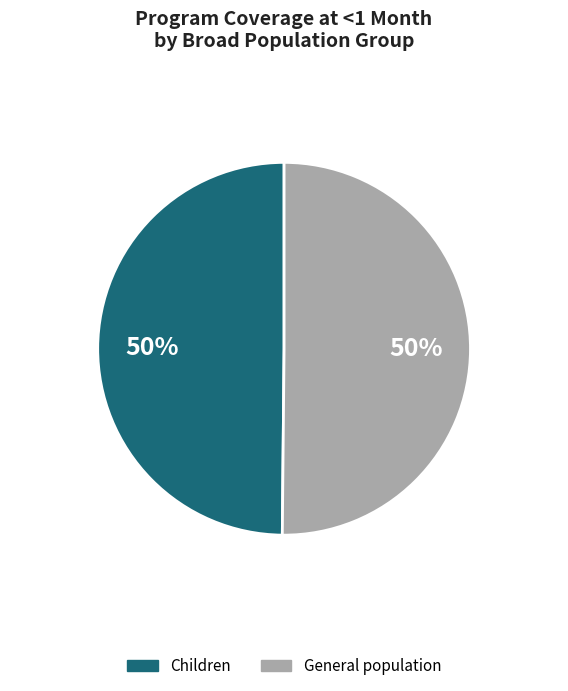

To the nearest percent, what is the average slice percentage?

50%